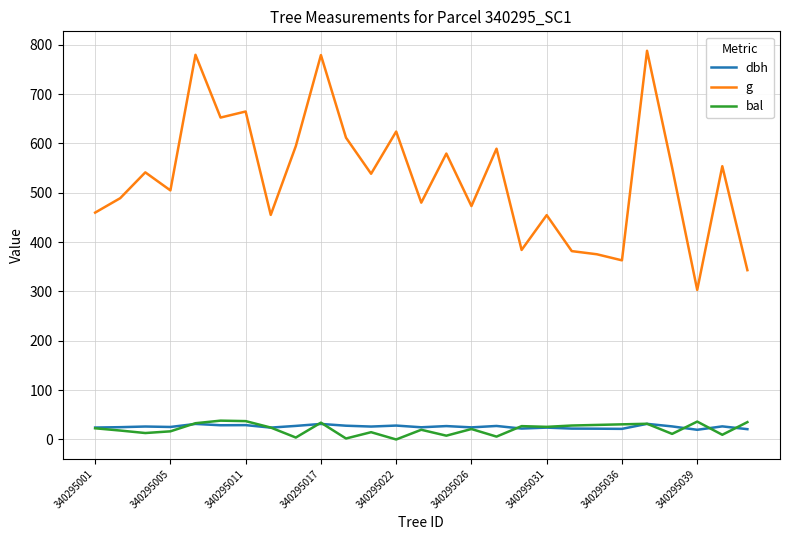

At how many categories does at least one series exceed 333?

26